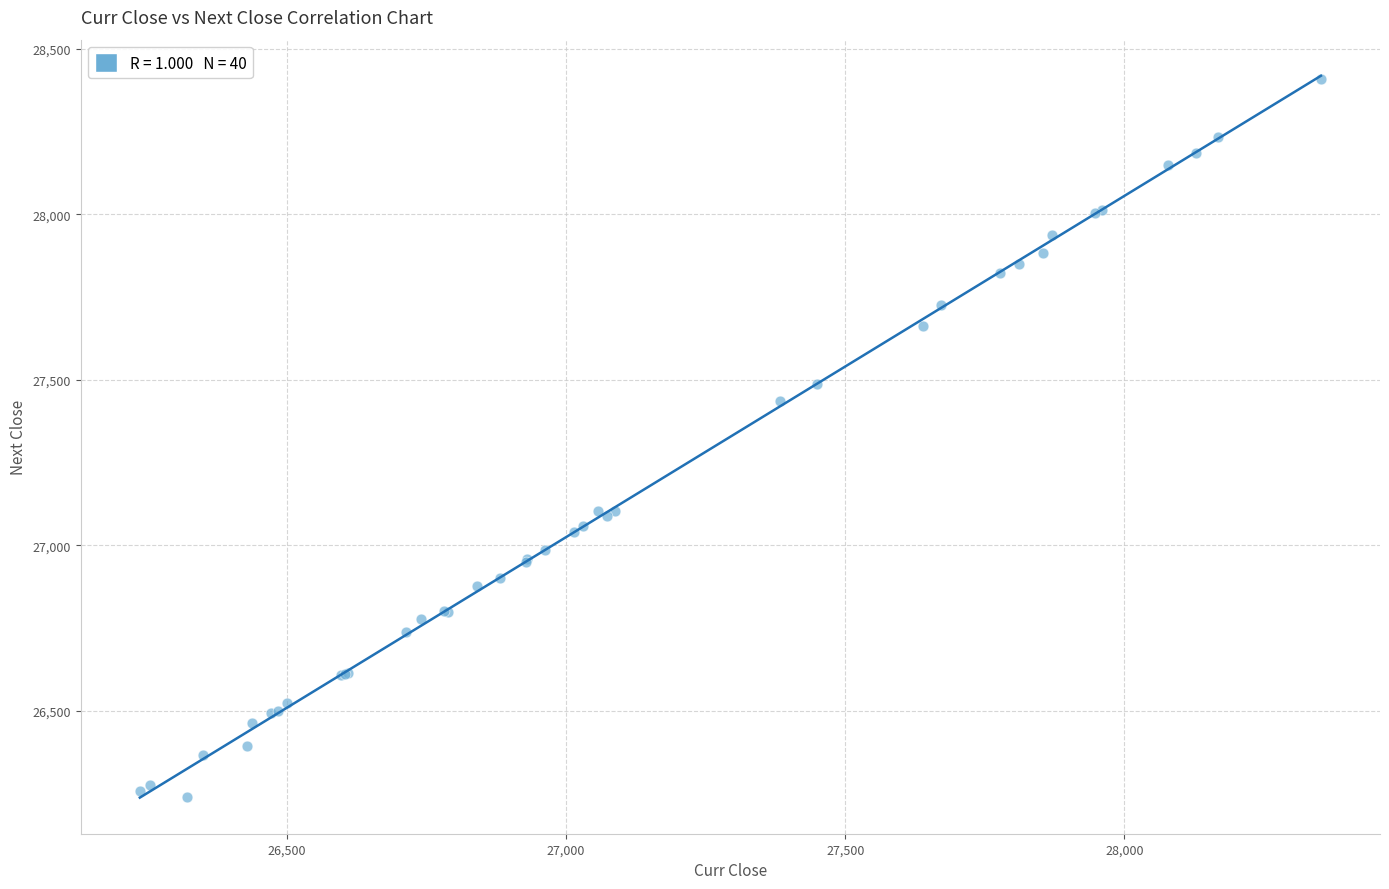

What Y value in the scatter plot is closest to 27323?

27436.7